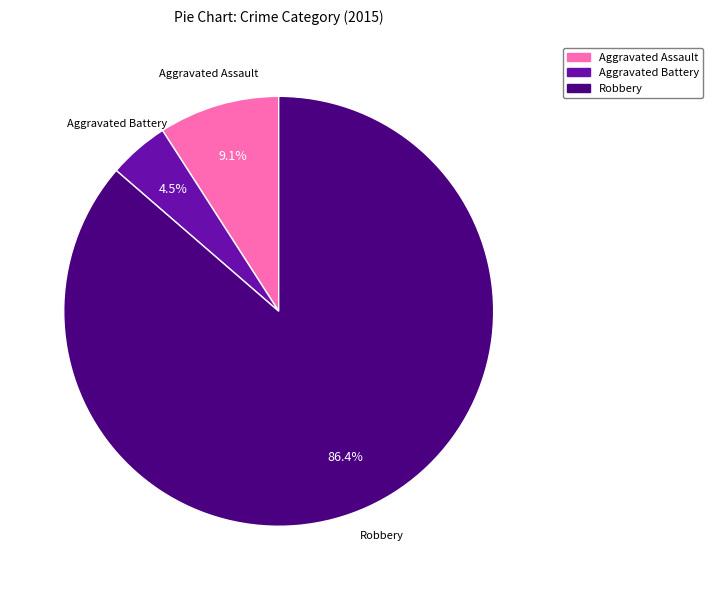

Between Aggravated Battery and Aggravated Assault, which is larger?

Aggravated Assault